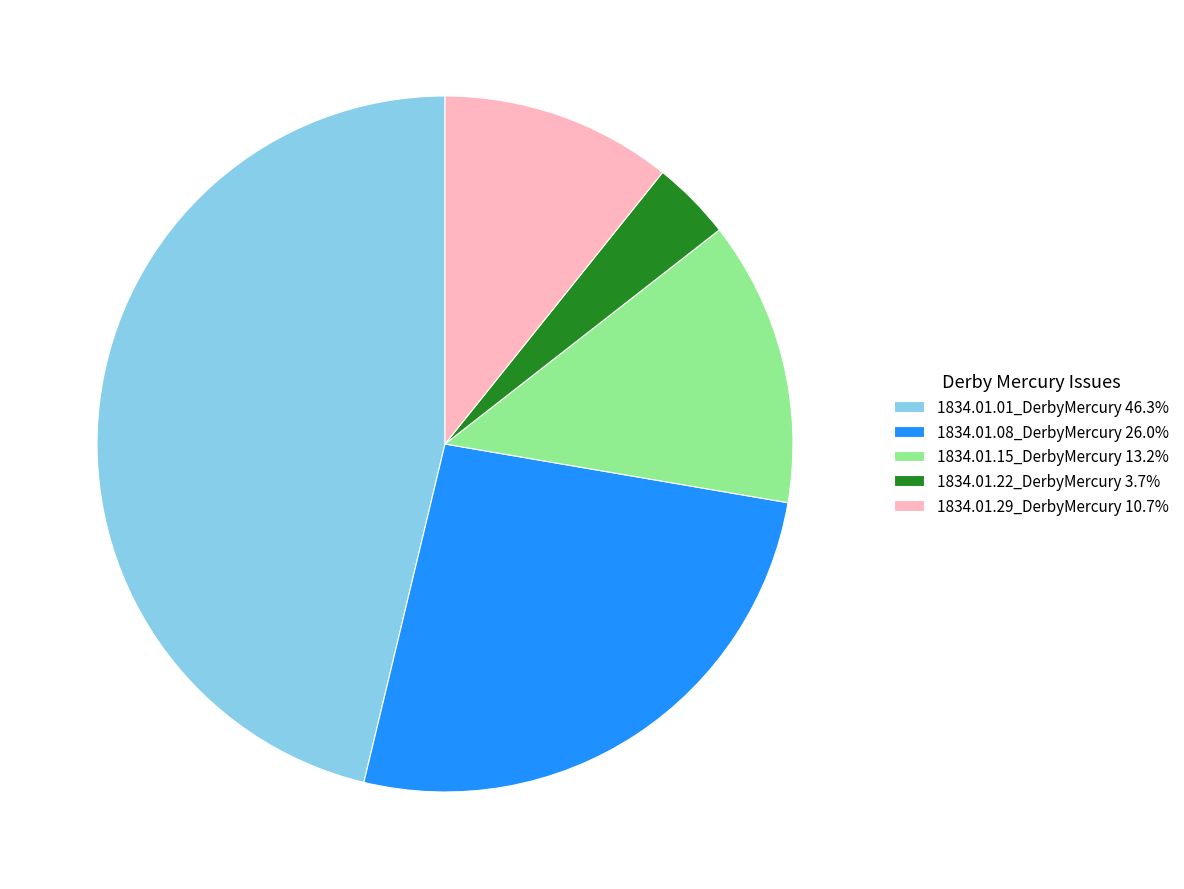

Do 1834.01.15_DerbyMercury and 1834.01.29_DerbyMercury together represent more than half of the pie?

No